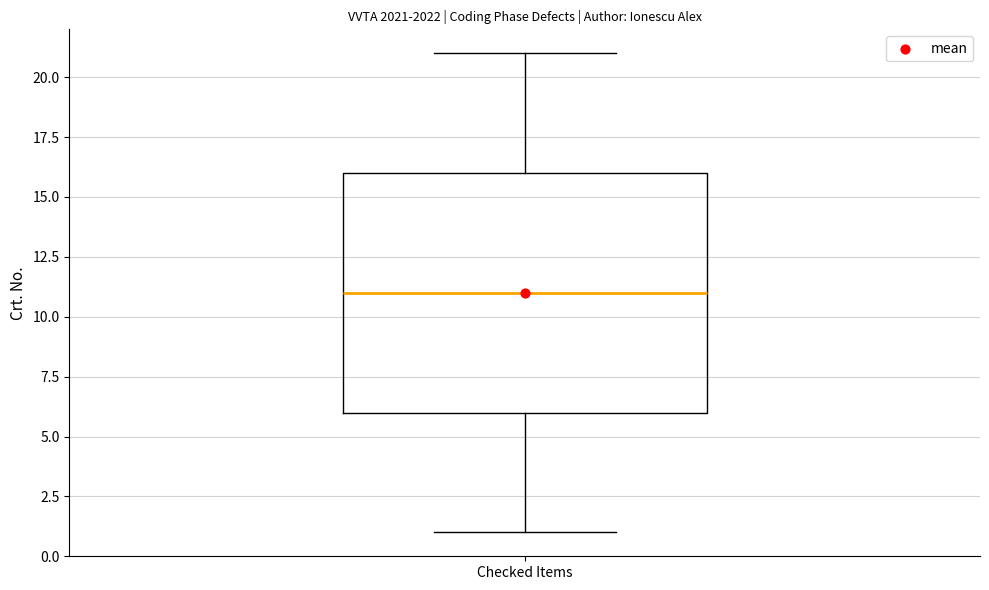

Where is the upper edge of the box for Checked Items on the y-axis? The values are not printed on the chart, so give them approximately, as read against the axis.

16